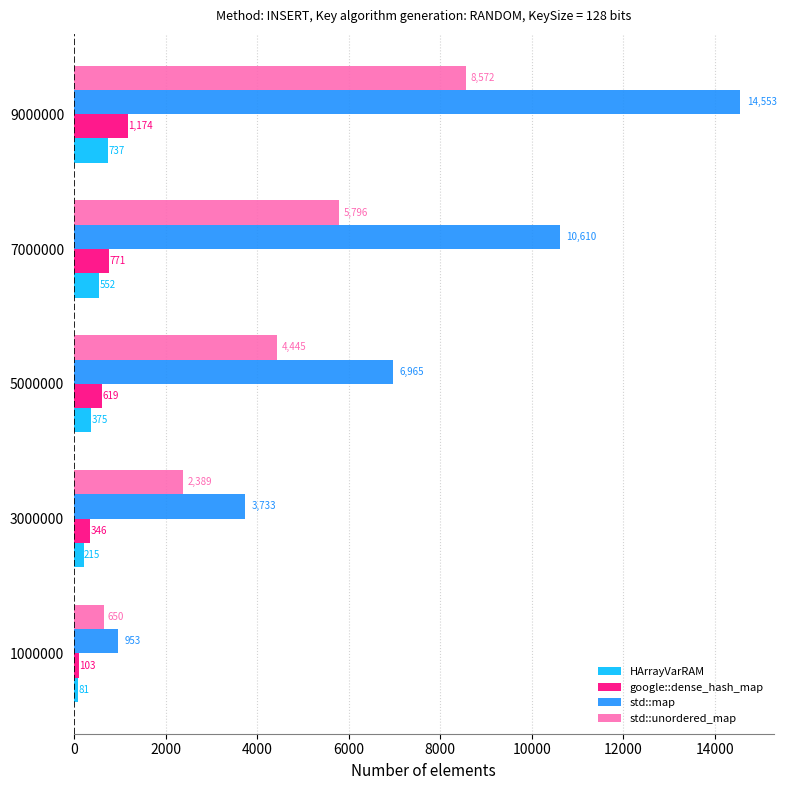

Between 5000000 and 7000000, which series saw the biggest shift?

std::map